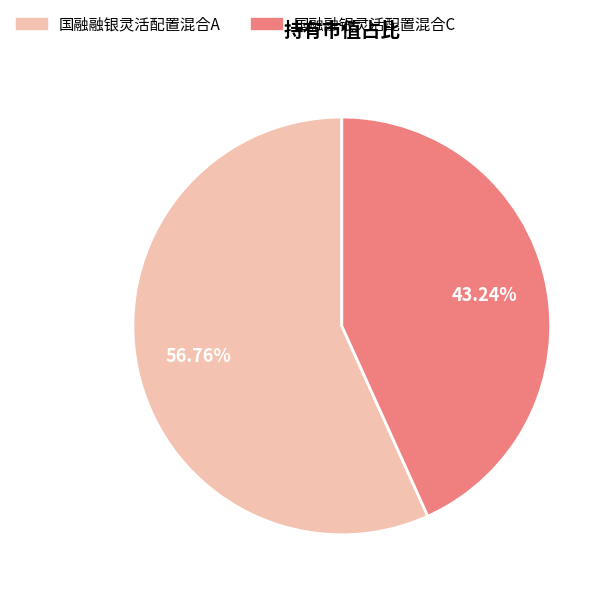

Rank the categories by value from highest to lowest.

国融融银灵活配置混合A, 国融融银灵活配置混合C